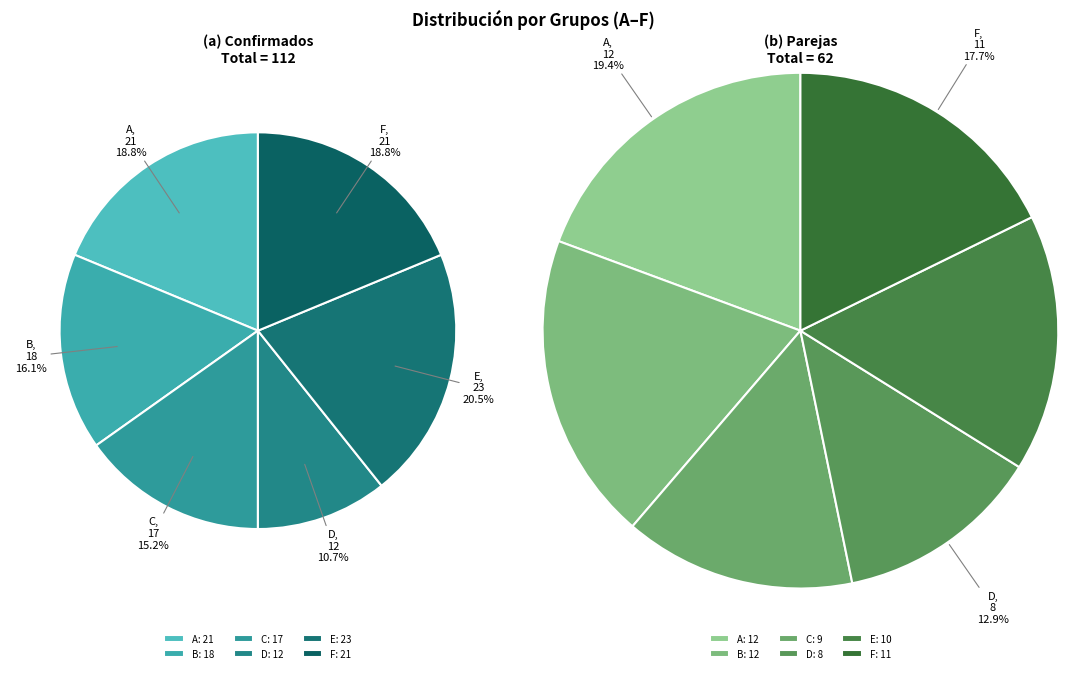

Is it true that D is 26% of the pie?

False